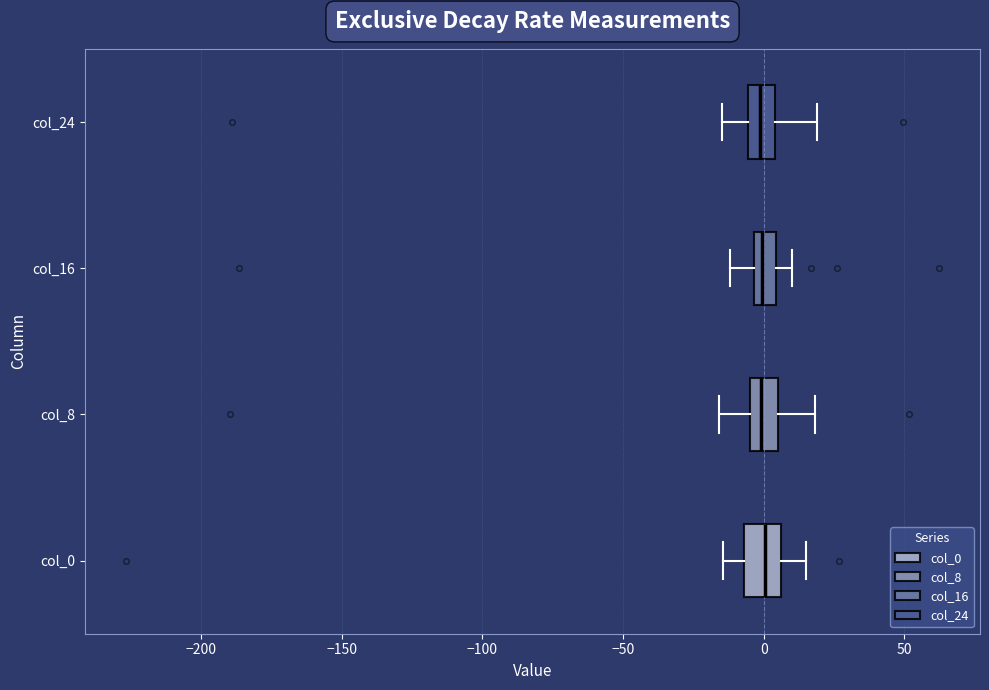

Reading bottom to top, read every box against the x-axis: the position of its median line, the range the box covers, and the ends of its whiskers. The values are not printed on the chart, so give them approximately, as read against the axis.

col_0: median 0, box -5 to 5, whiskers -15 to 15
col_8: median 0, box -5 to 5, whiskers -15 to 20
col_16: median 0, box -5 to 5, whiskers -10 to 10
col_24: median 0, box -5 to 5, whiskers -15 to 20